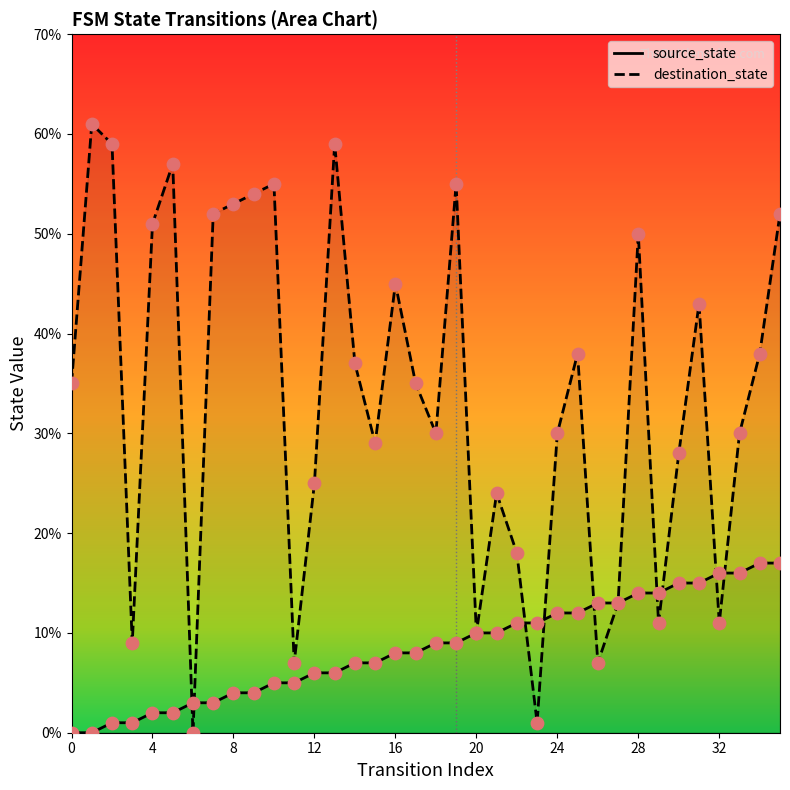

Which series has the largest total across all categories?

destination_state